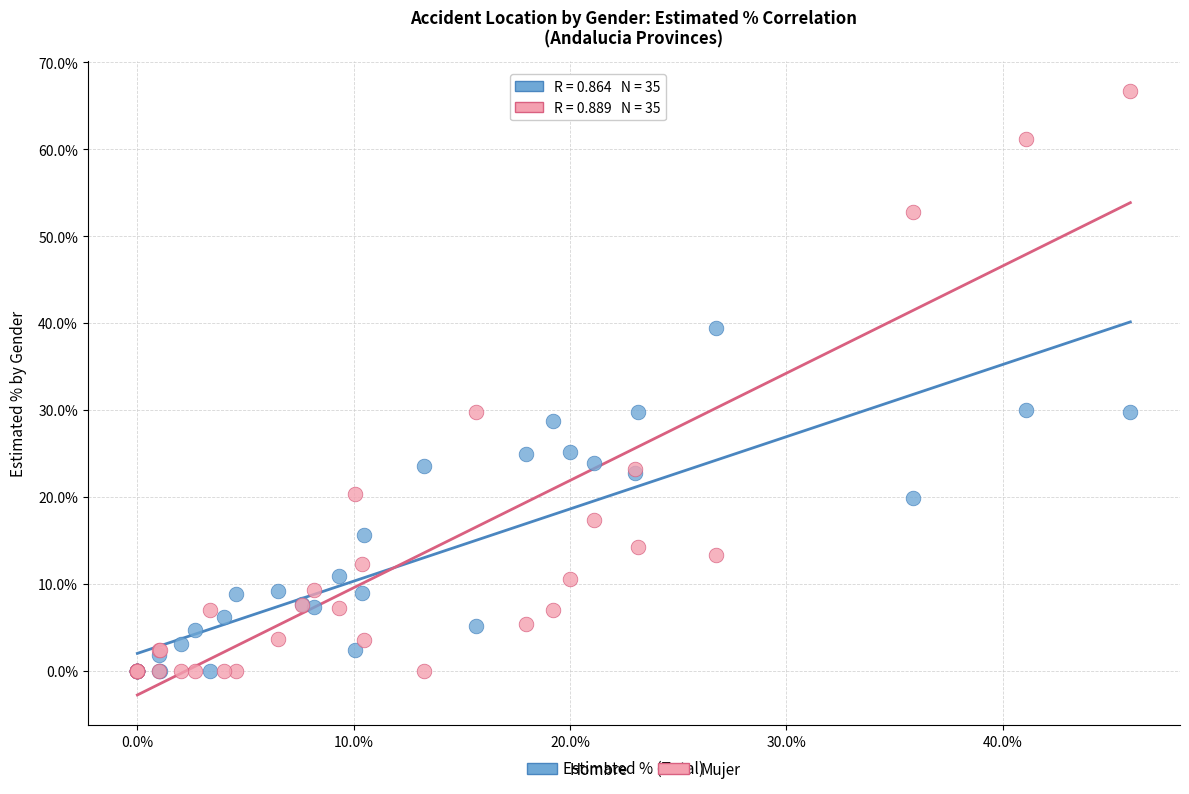

What are all the series names shown in the legend?

Hombre, Mujer